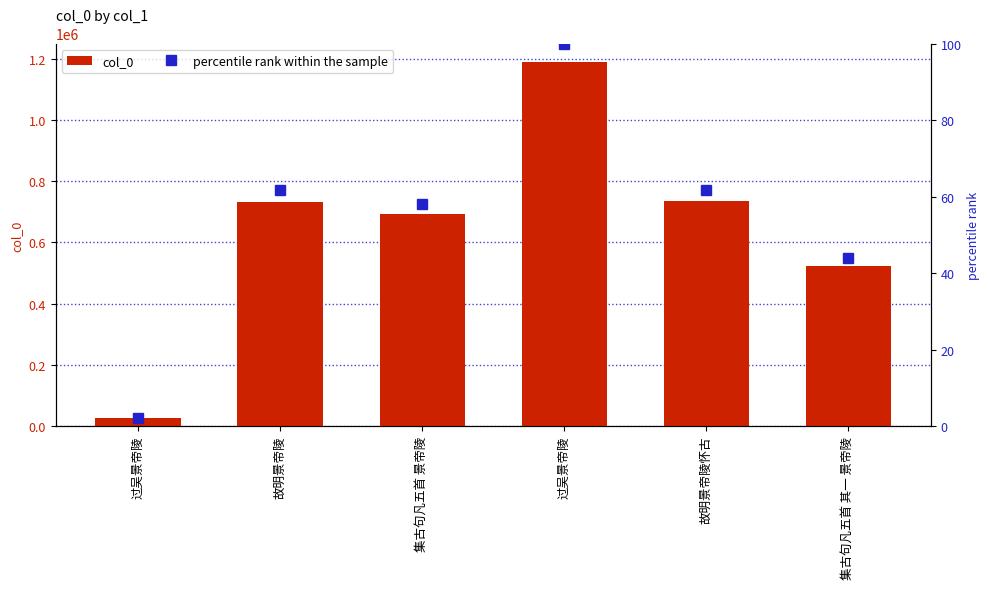

Reading left to right, what are all the values shown in this chart?

col_0: 过吴景帝陵=26578.0	故明景帝陵=733386.0	集古句凡五首 景帝陵=691808.0	过吴景帝陵=1189704.0	故明景帝陵怀古=733794.0	集古句凡五首 其一 景帝陵=524457.0
percentile rank within the sample: 过吴景帝陵=2.2	故明景帝陵=61.6	集古句凡五首 景帝陵=58.1	过吴景帝陵=100.0	故明景帝陵怀古=61.7	集古句凡五首 其一 景帝陵=44.1